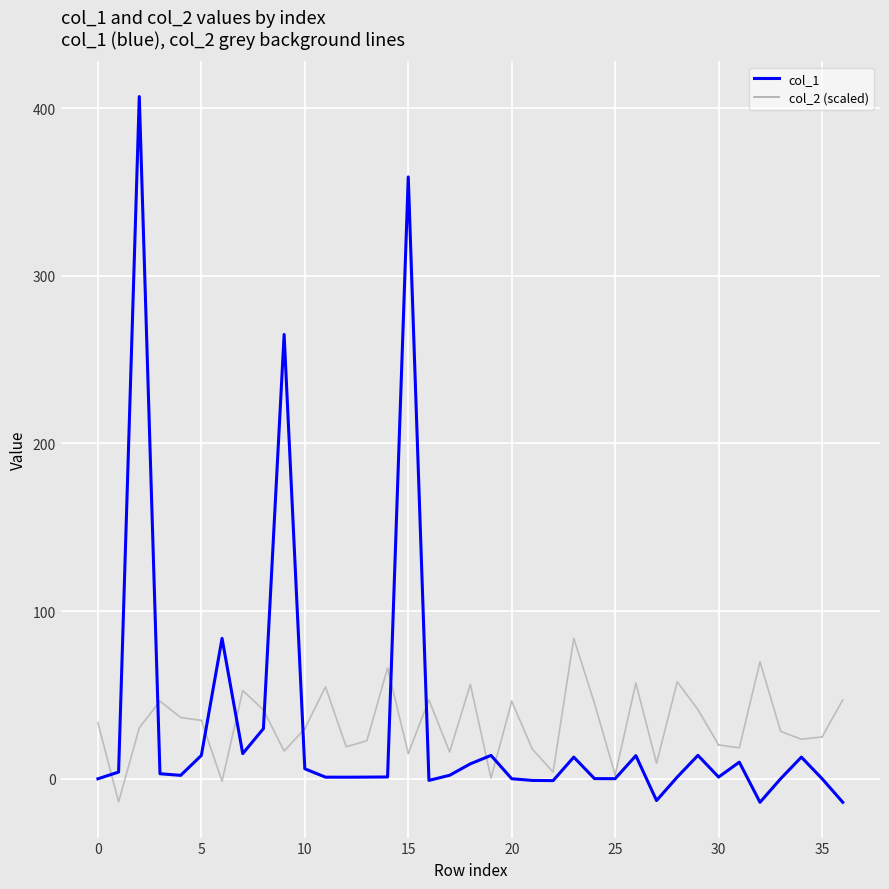

Is it true that col_2 equals -0.2 at 31?

False